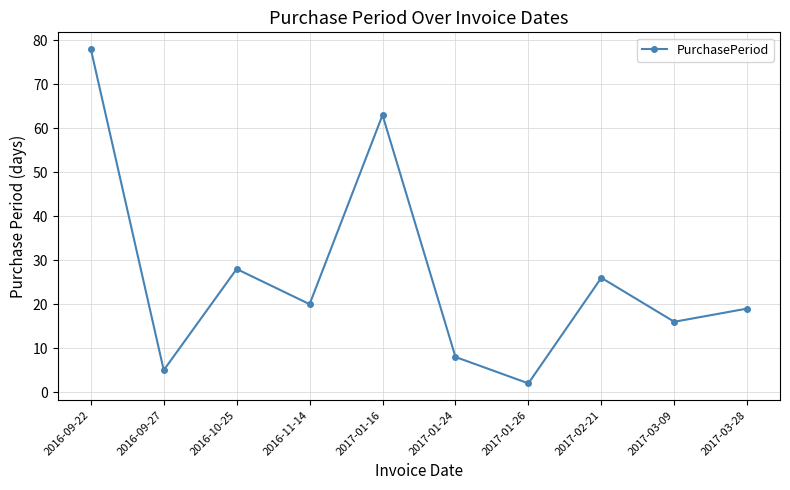

What is the label of the 4th point from the left?

2016-11-14